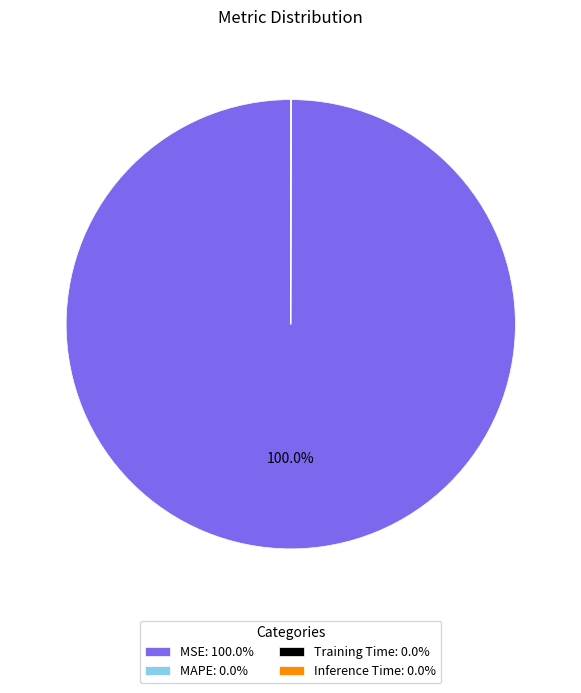

Is there any slice that represents more than half of the pie?

Yes